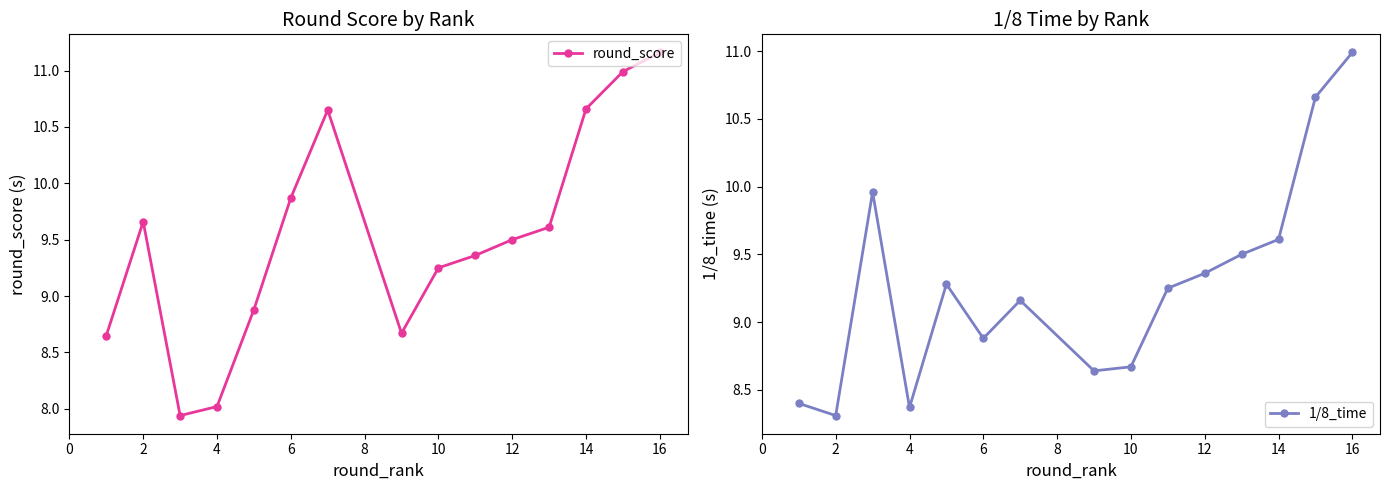

The 1/8_time series shows 9.6 at 14. True or false?

True